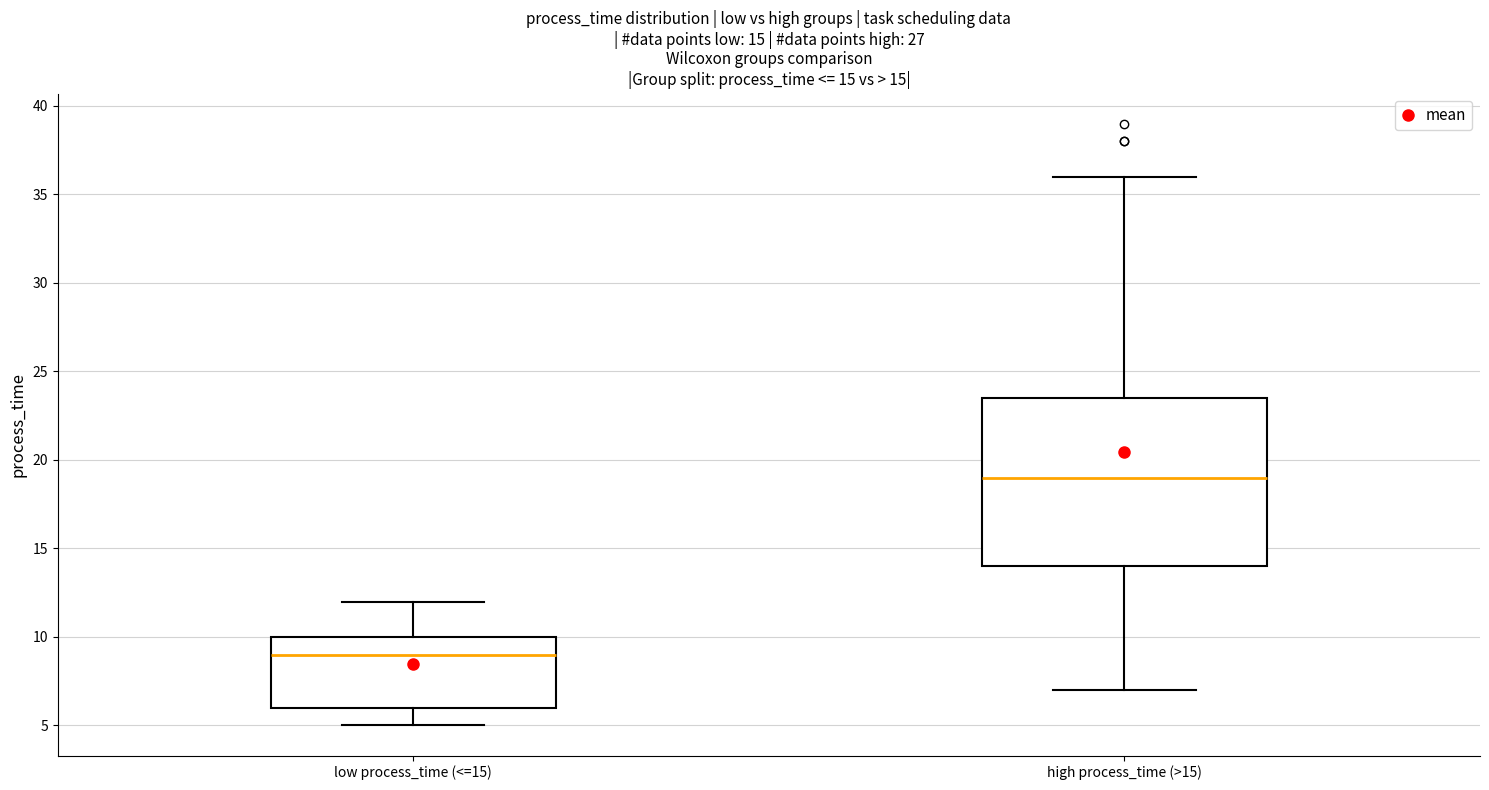

Which box has the highest median line?

high process_time (>15)